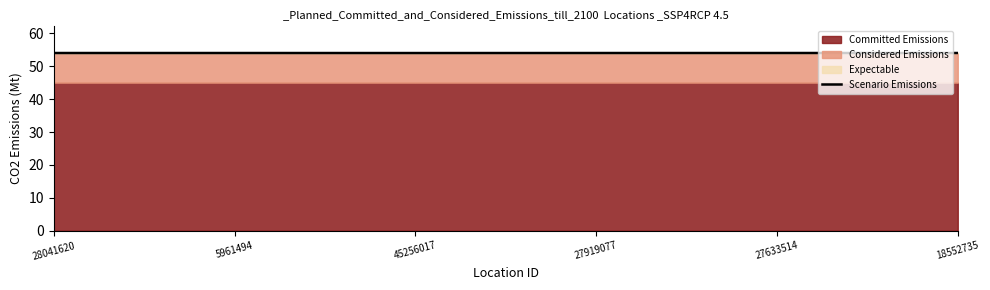

Reading left to right, extract all data points from this chart.

28041620=54.0	5961494=54.0	45256017=54.0	27919077=54.0	27633514=54.0	18552735=54.0